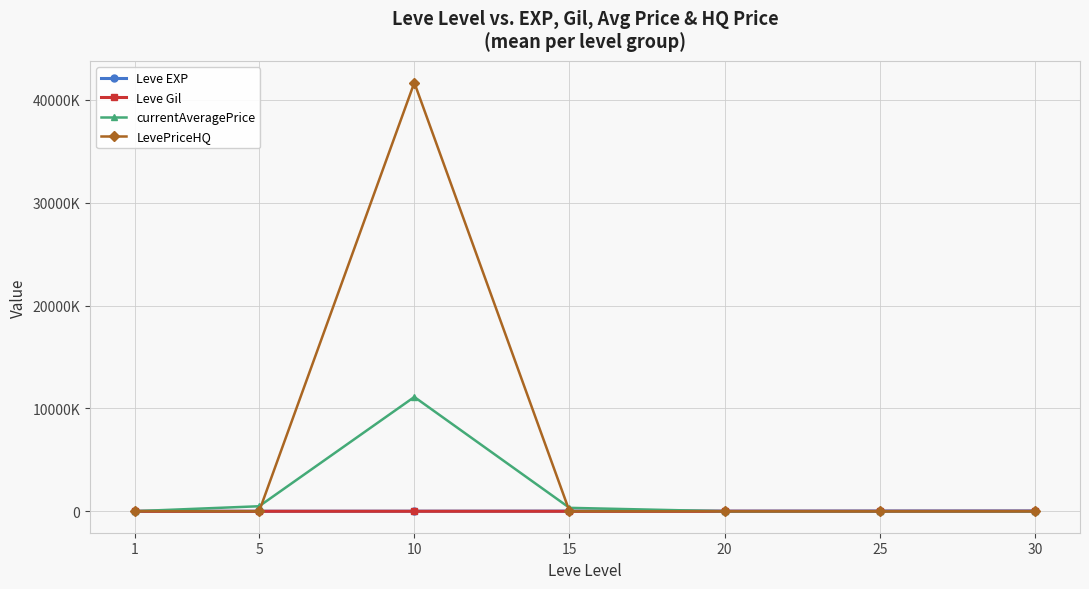

Which has a higher value, 10 or 30?

30